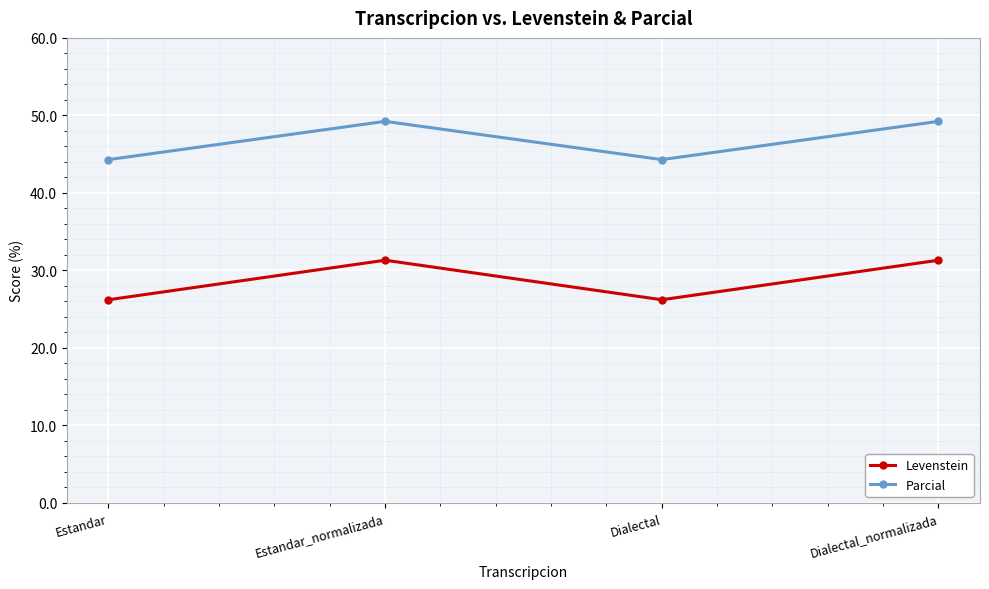

Between Estandar and Dialectal_normalizada, which series saw the biggest shift?

Levenstein